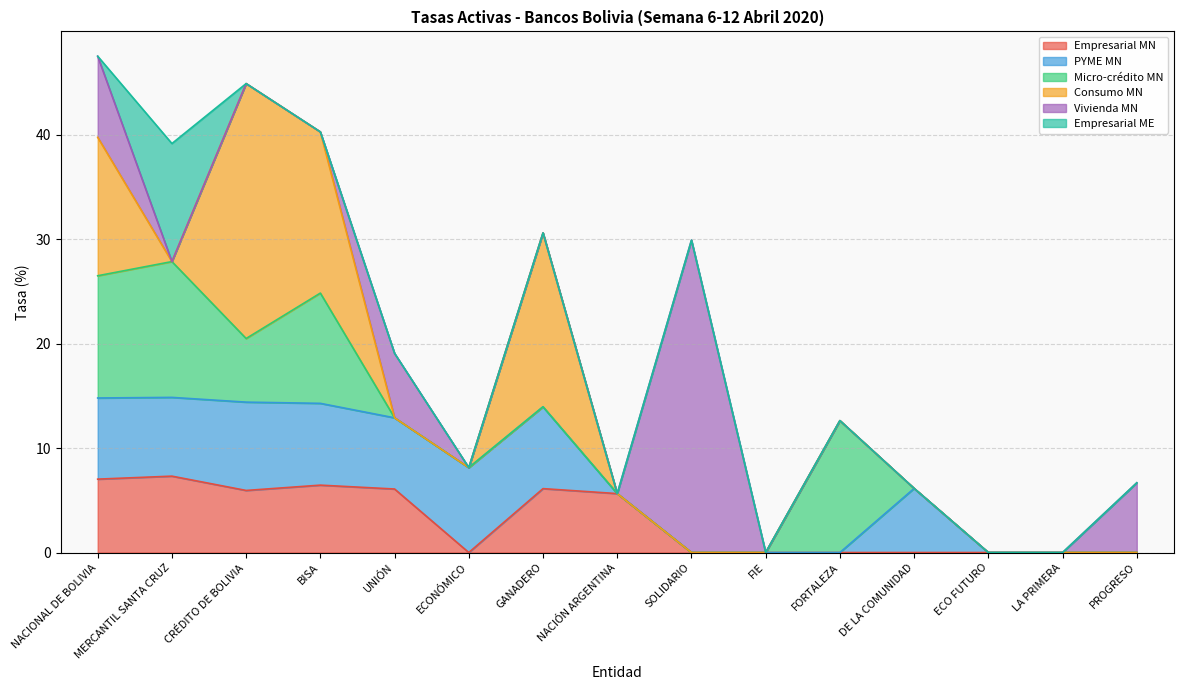

Is the value of Vivienda MN at DE LA COMUNIDAD greater than the value of Micro-crédito MN at UNIÓN?

No